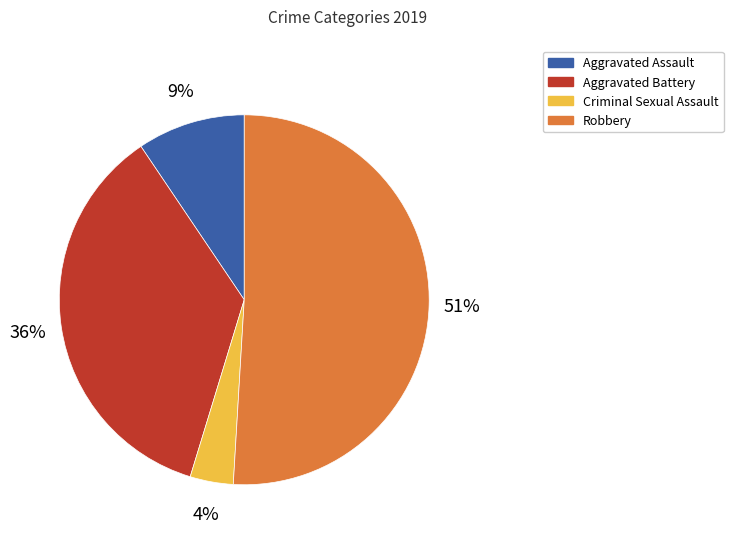

To the nearest percent, what portion does Aggravated Assault represent?

9%